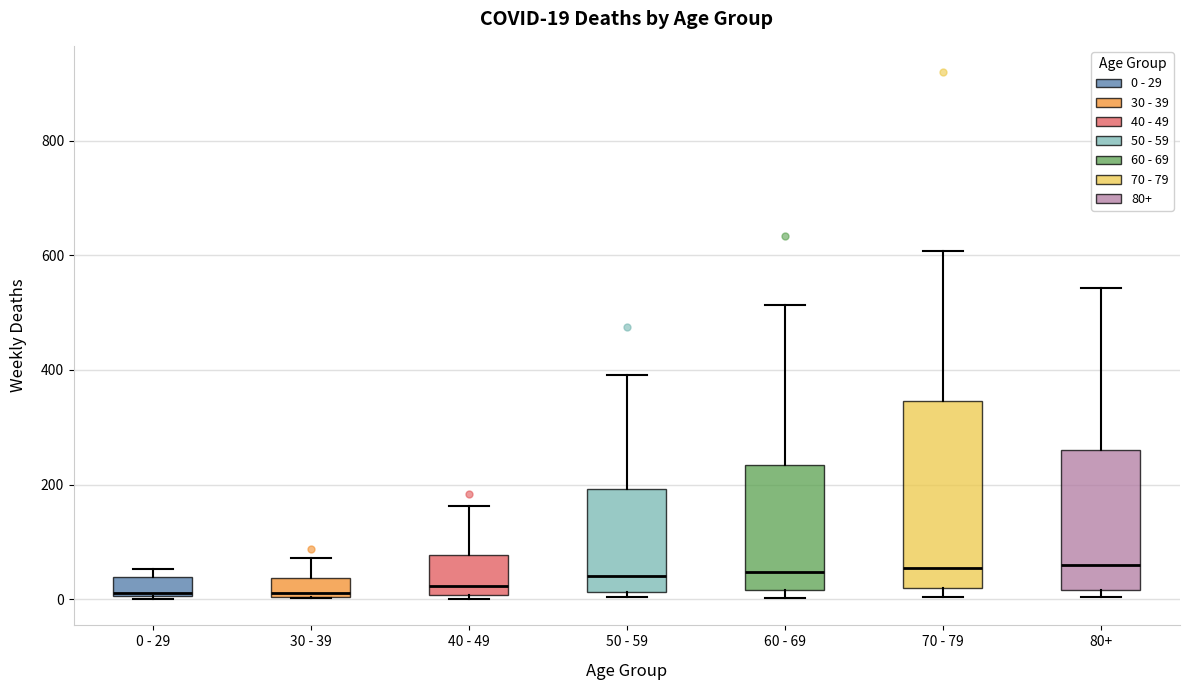

Which box is the tallest, from its lower edge to its upper edge?

70 - 79